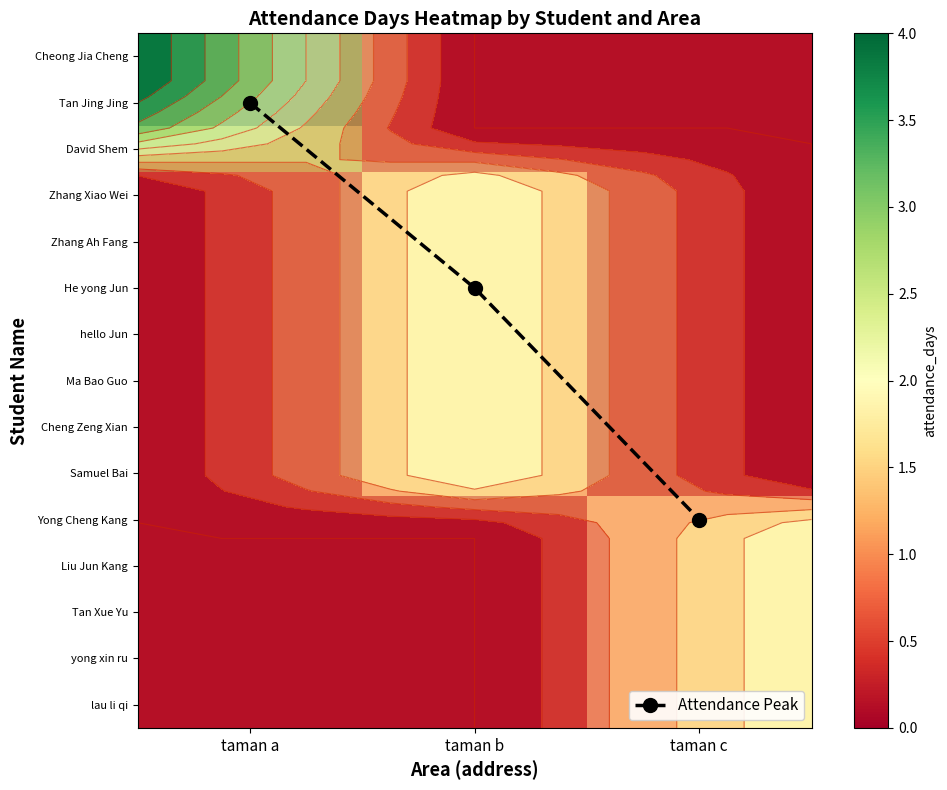

At which category is the sum across all series the highest?

taman c